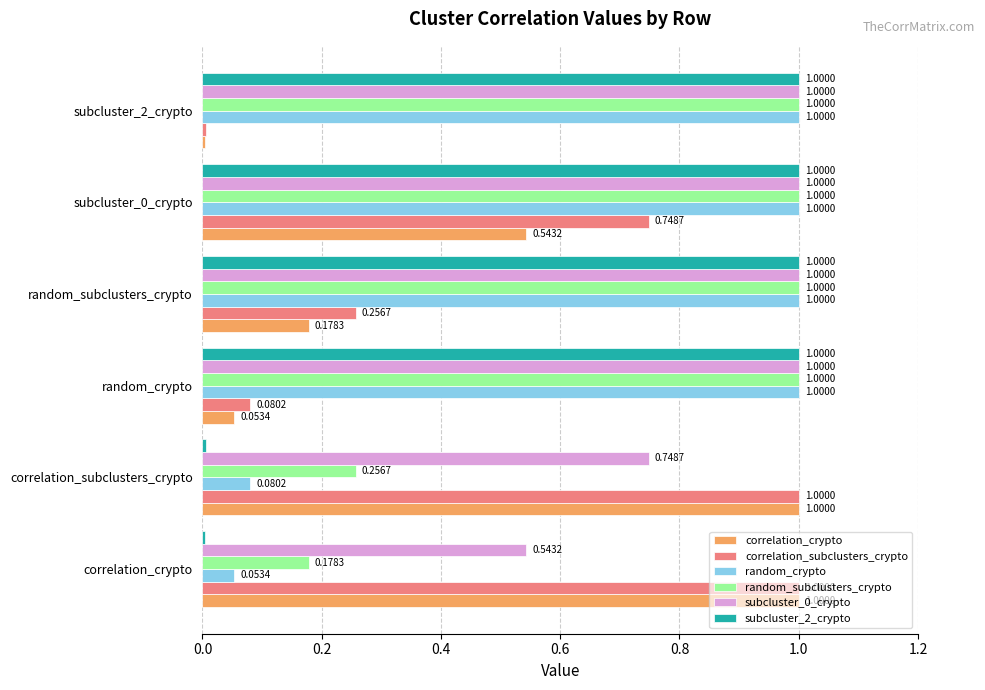

Which category has the lowest value in the subcluster_2_crypto series?

correlation_crypto